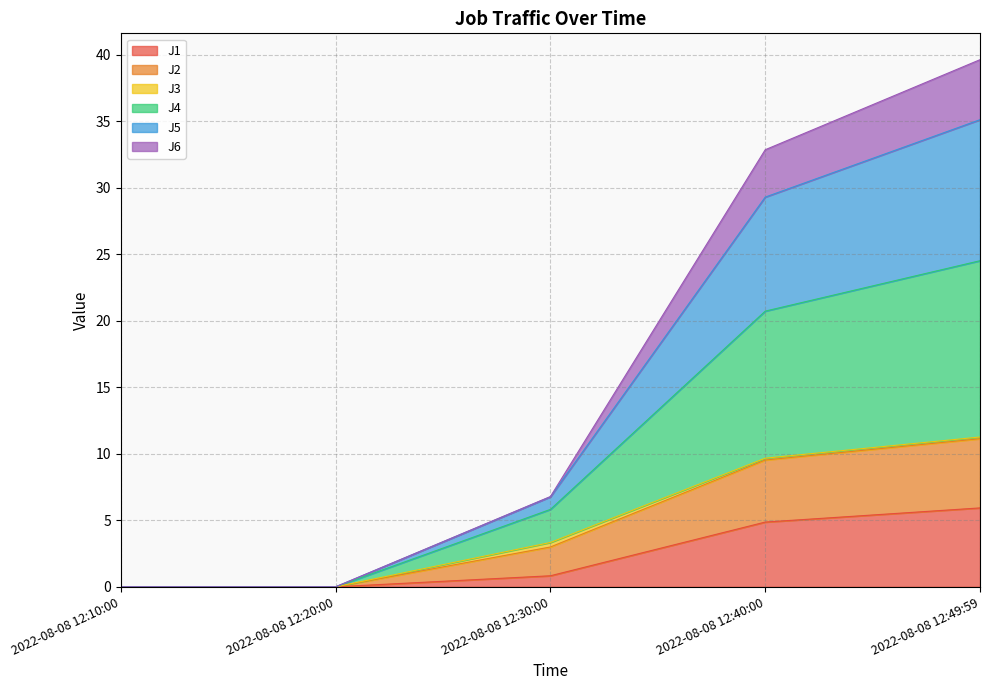

At which label does J1 reach its peak?

2022-08-08 12:49:59